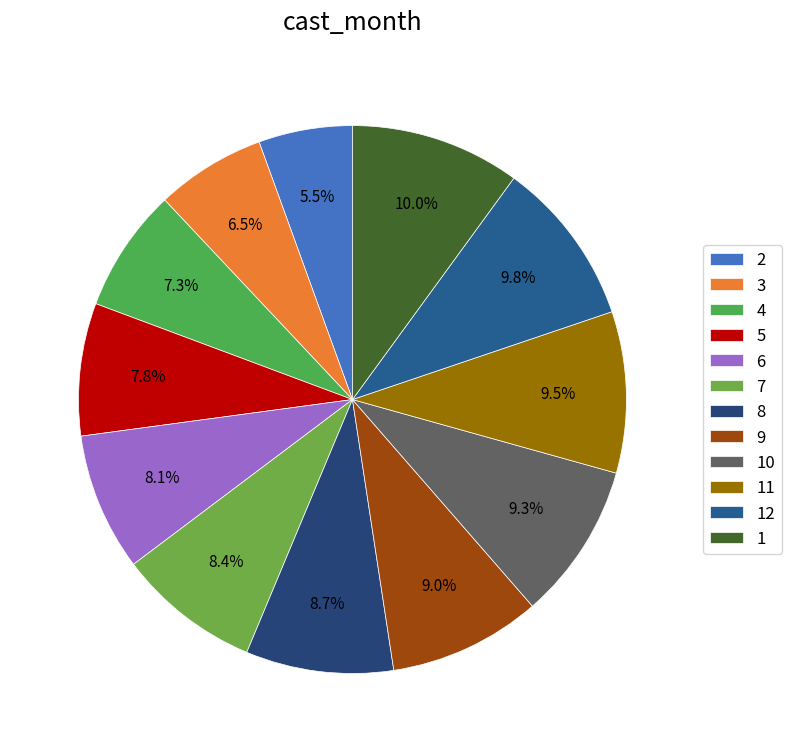

True or false: 5 accounts for 14% of the total.

False